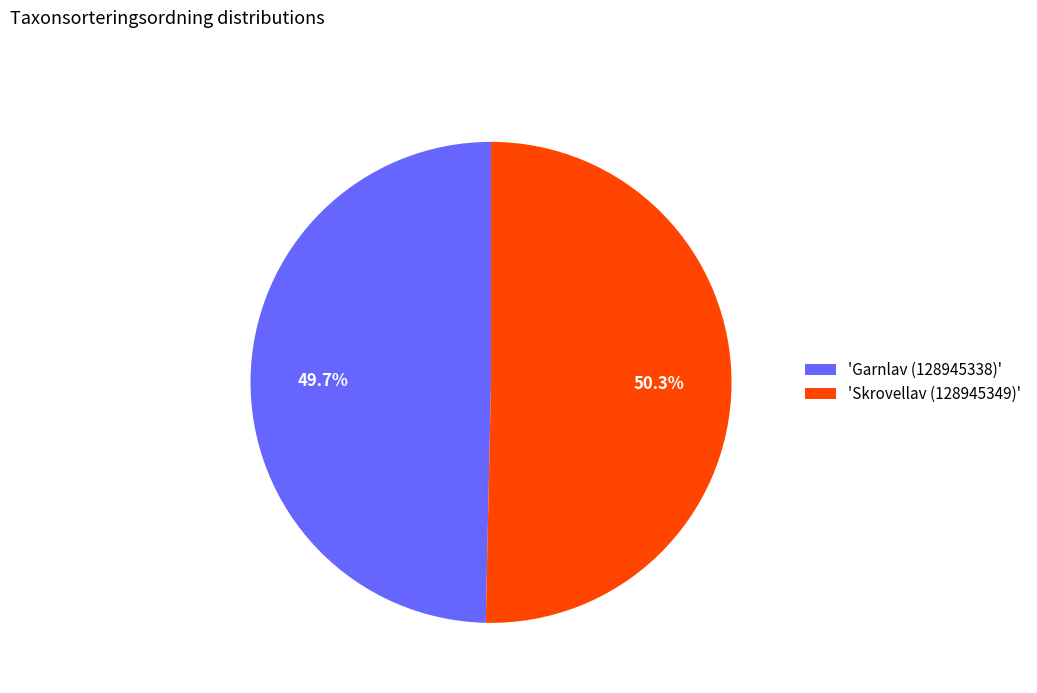

Is there any slice that represents more than half of the pie?

Yes